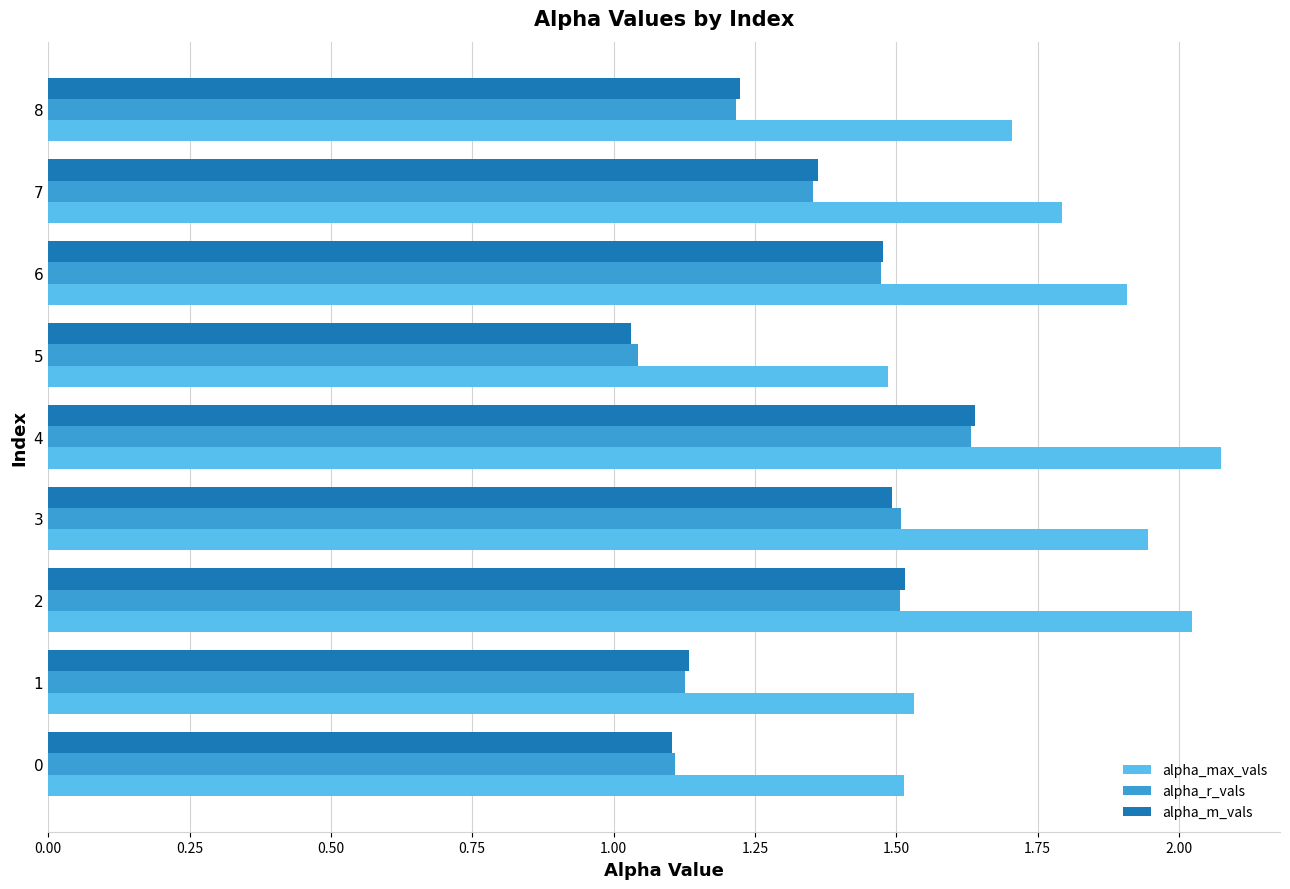

What is the difference between the highest and lowest values at 8?

0.5